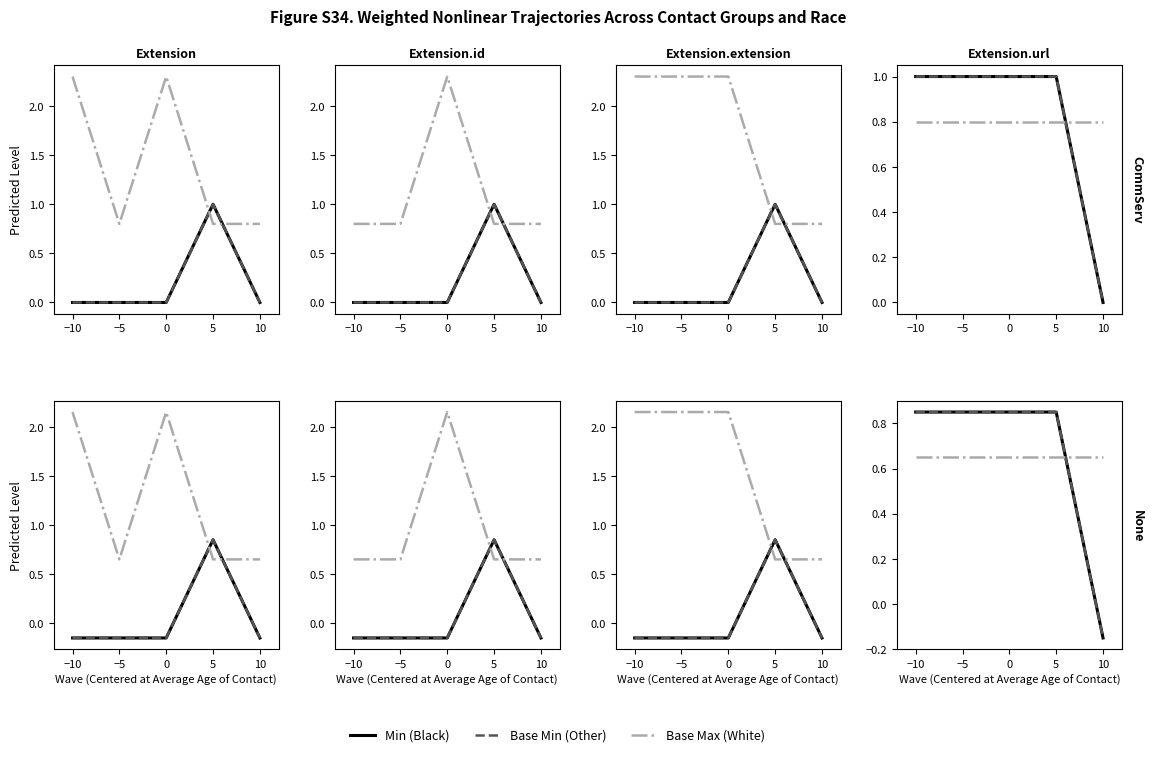

What position from the right is −10?

5